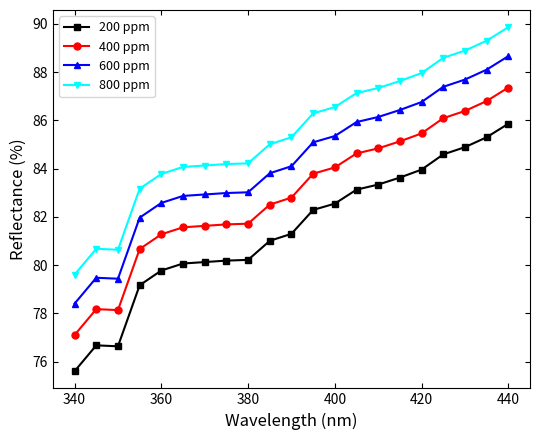

Rank the series by their average value, from lowest to highest.

200 ppm, 400 ppm, 600 ppm, 800 ppm